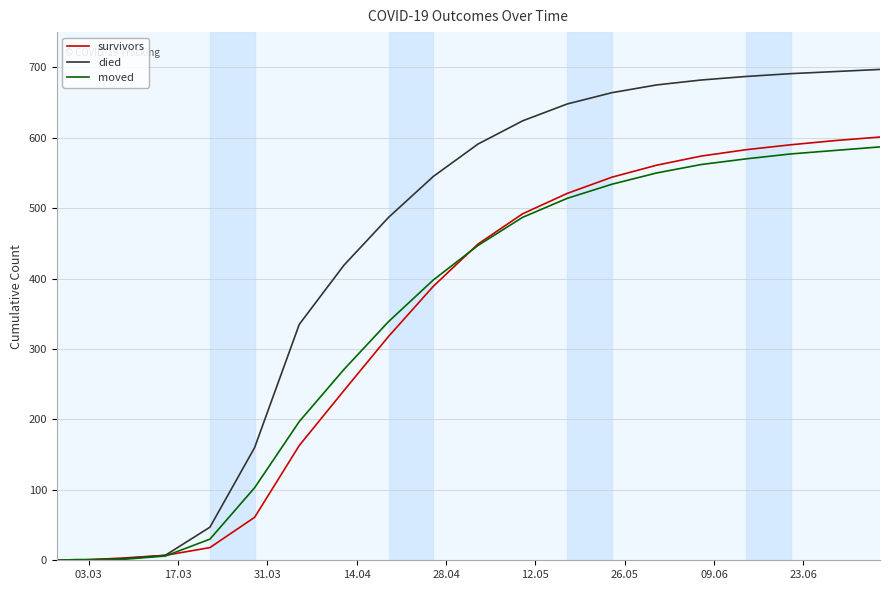

What is the maximum value for moved?

587